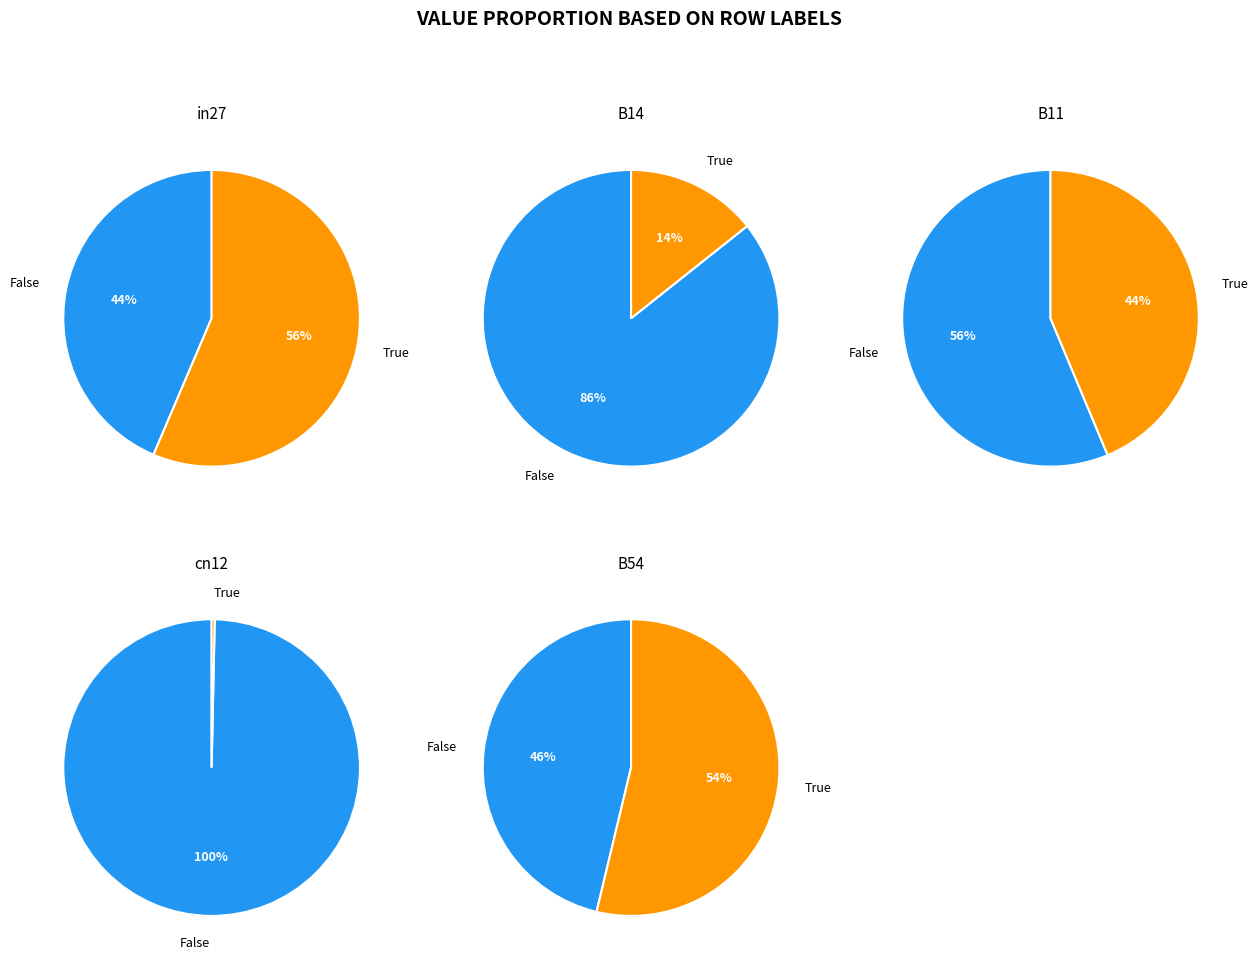

Rank the categories by value from lowest to highest.

cn12, B14, B11, B54, in27